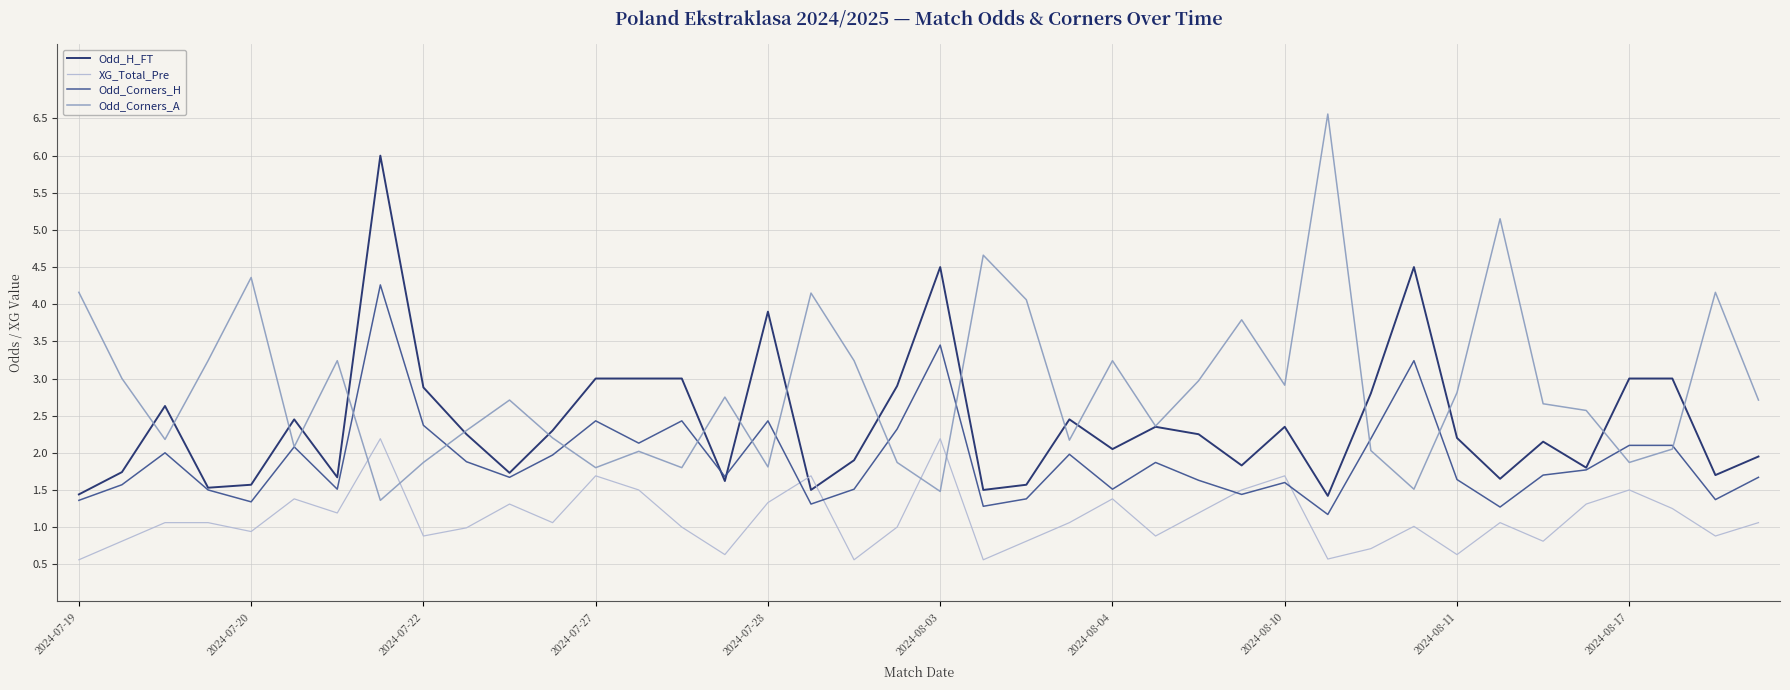

Which series has the largest total across all categories?

Odd_Corners_A